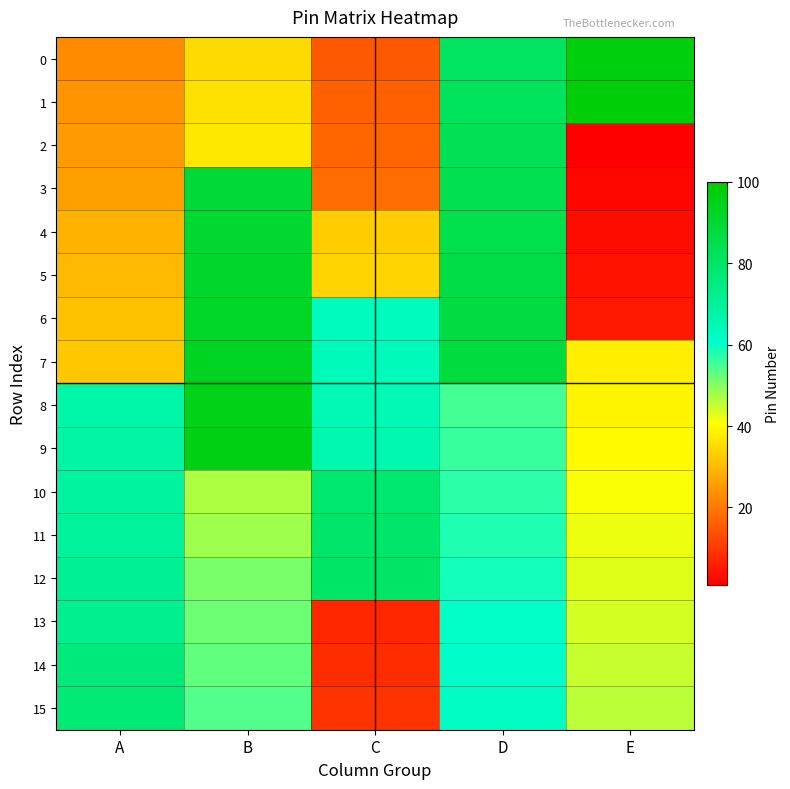

Which series changed the most between A and B?

3